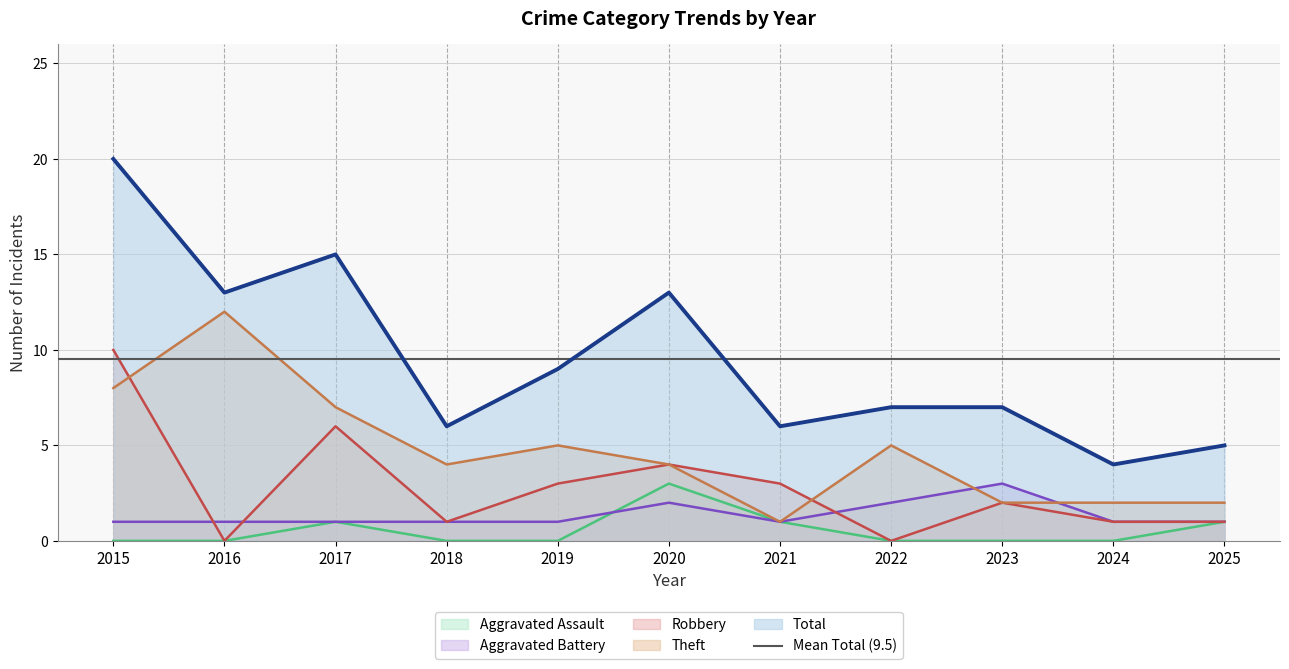

How many lines are shown in the chart?

5